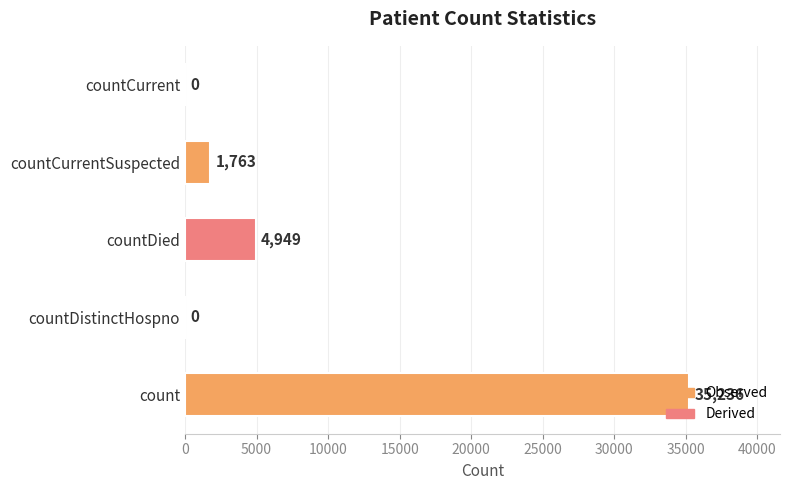

What is the greatest value displayed?

35236